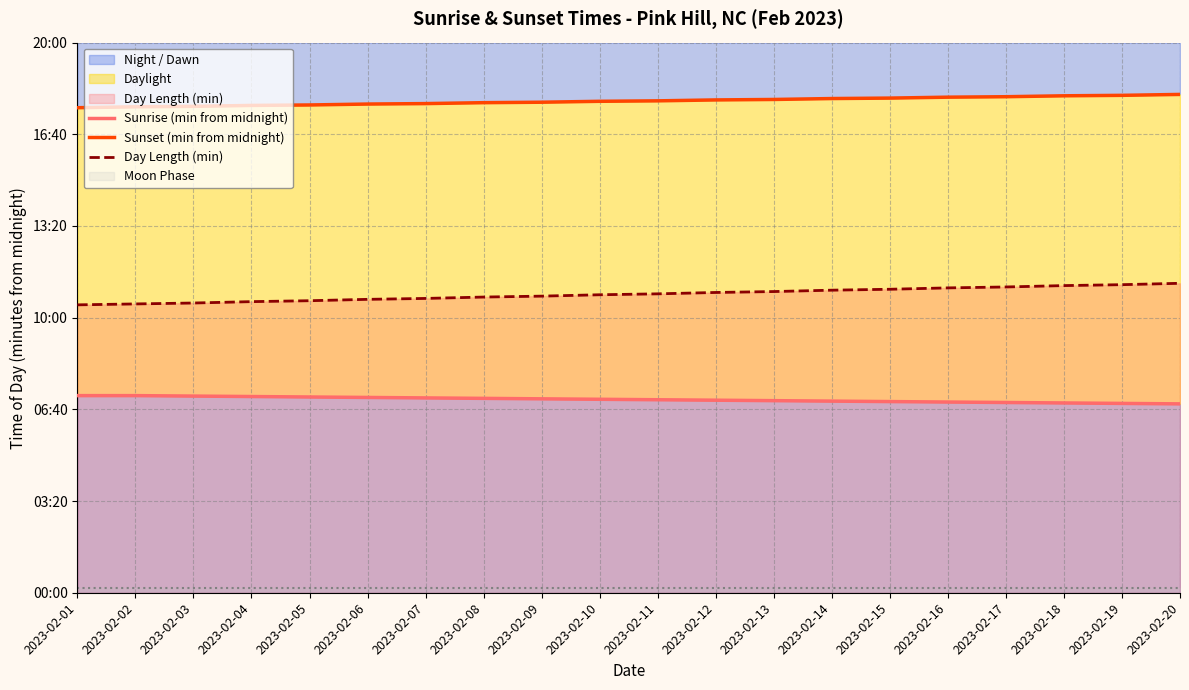

What is the sum of the Day Length (min) values at 2023-02-06 and 2023-02-20?

1315